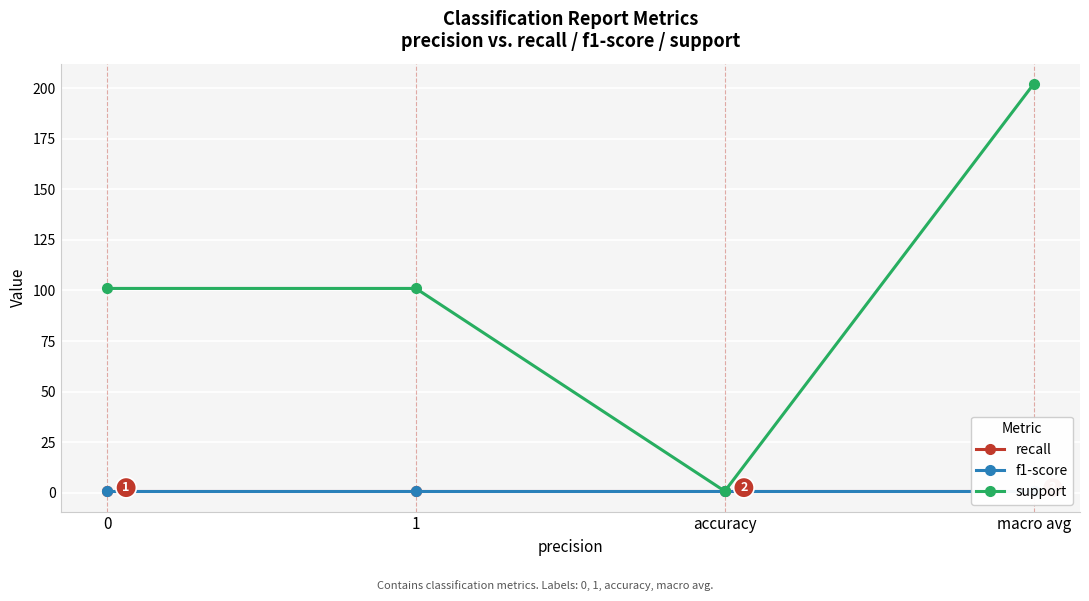

What is the sum of the support values at accuracy and 1?

101.8